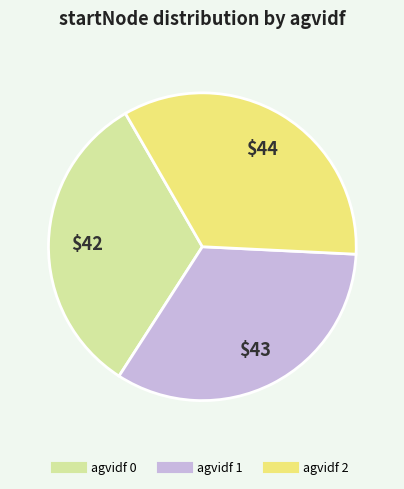

Is there any slice that represents more than half of the pie?

No